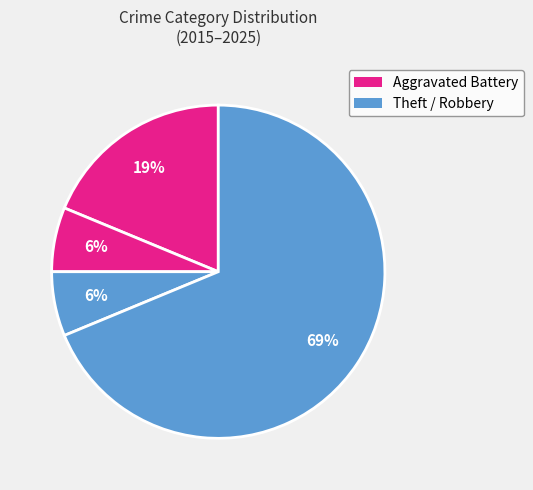

Count the number of slices in the pie.

4